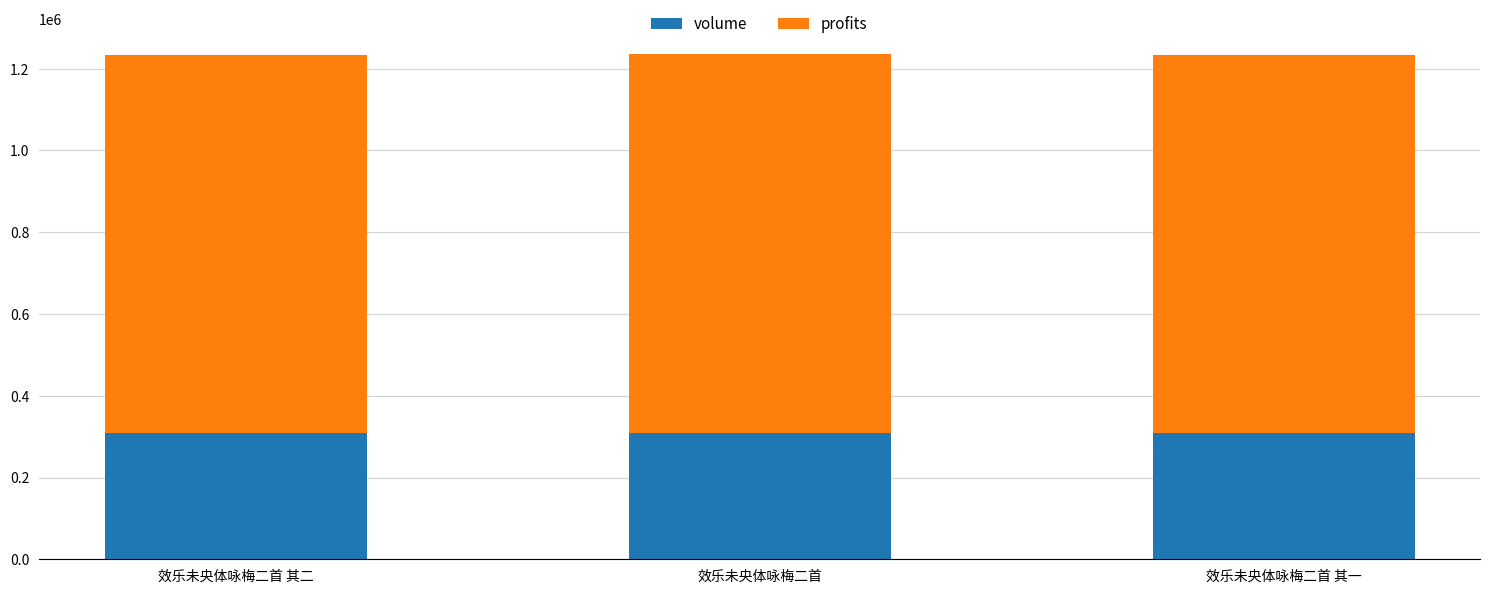

What value does the volume series have at 效乐未央体咏梅二首 其一?

308255.0